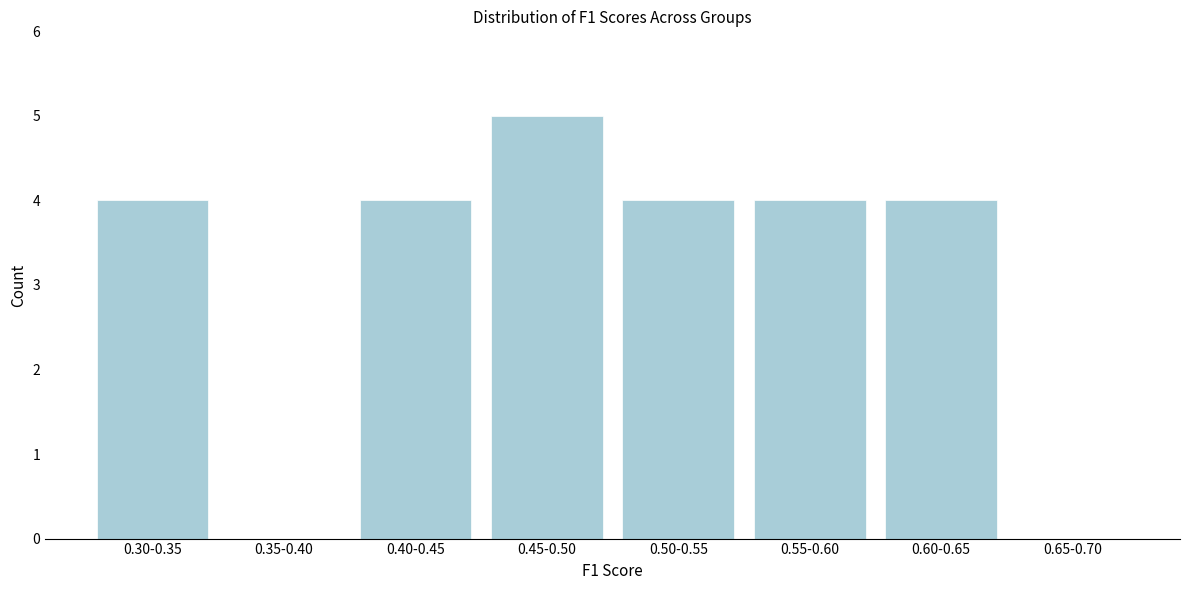

Reading left to right, transcribe all the data shown in this chart.

0.30-0.35=4	0.35-0.40=0	0.40-0.45=4	0.45-0.50=5	0.50-0.55=4	0.55-0.60=4	0.60-0.65=4	0.65-0.70=0